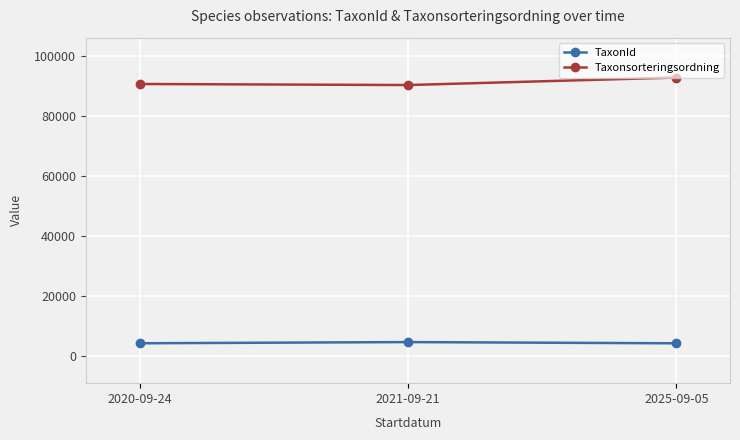

Which series has the widest spread of values?

Taxonsorteringsordning